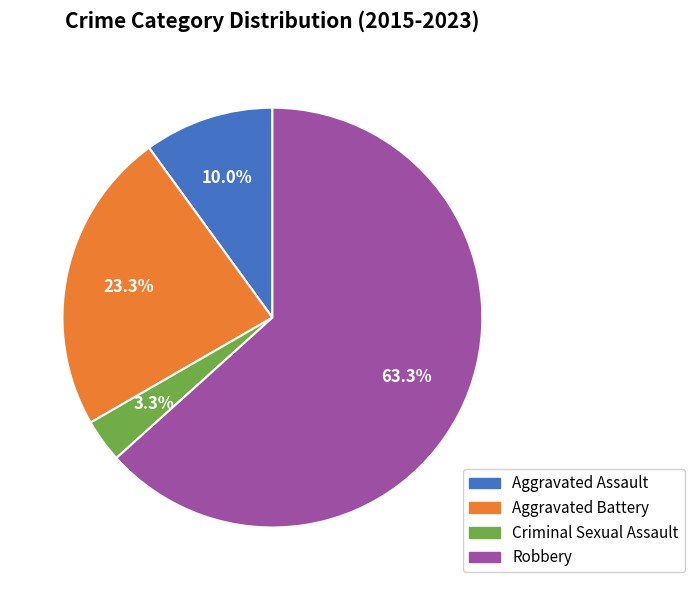

Count the number of slices in the pie.

4